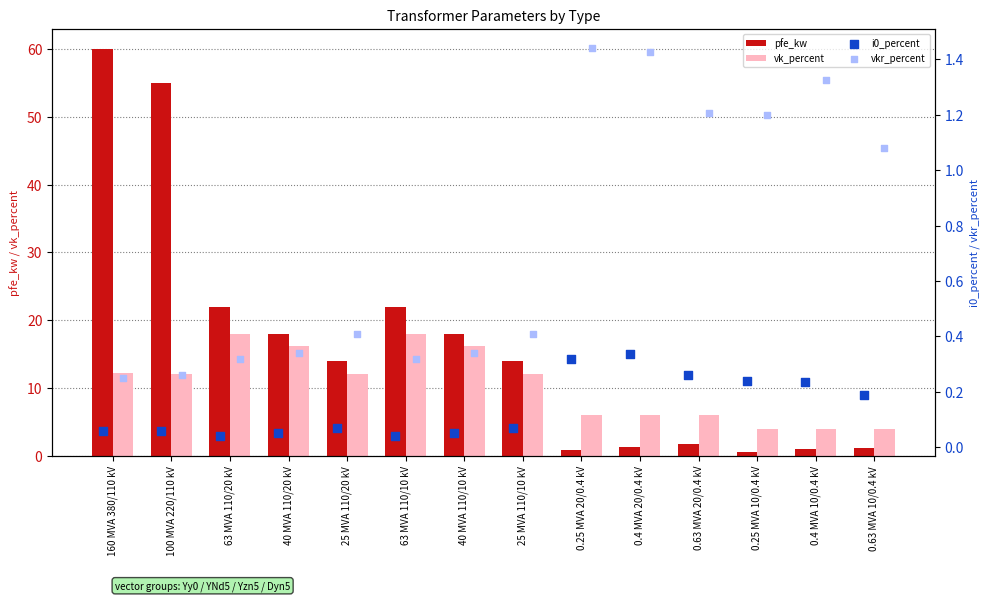

Which series has the largest Y range (max minus min)?

pfe_kw